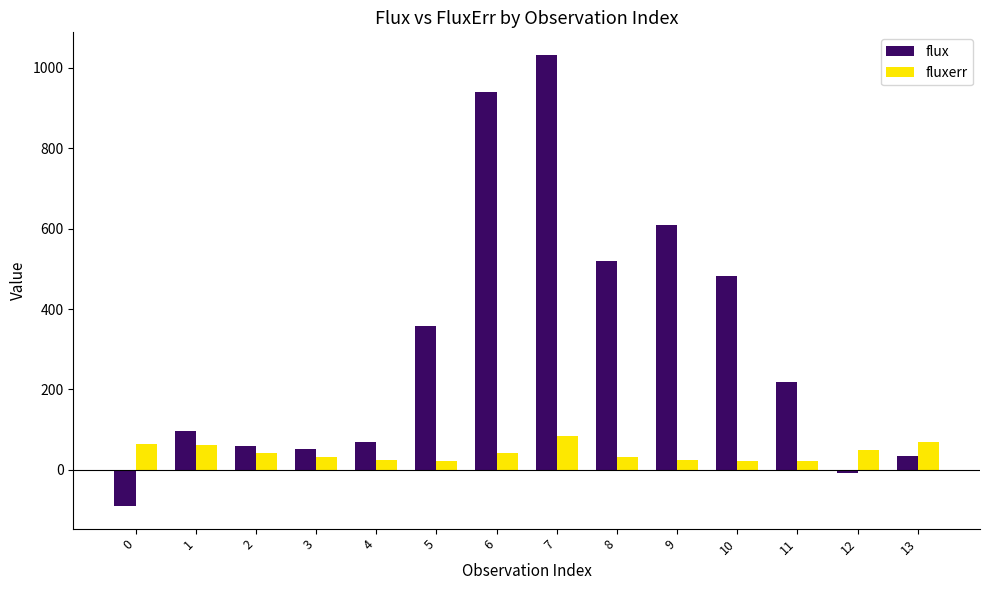

What is the spread (max minus min) of values at 7?

948.7